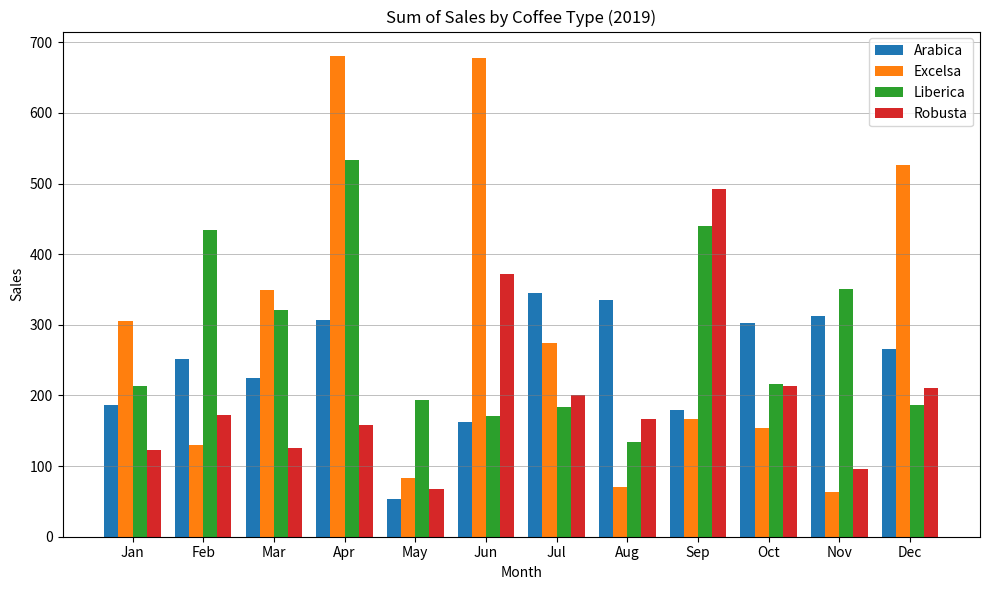

At which label does Liberica reach its minimum?

Aug